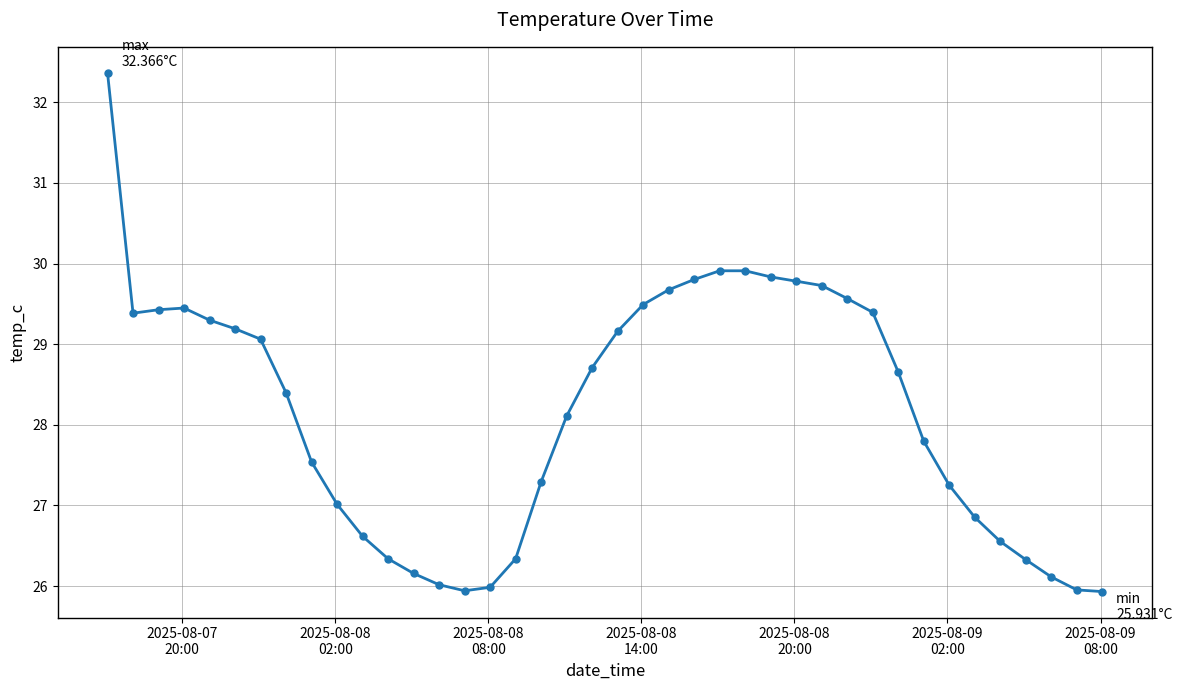

What is the value of the 23rd point from the left?

29.7